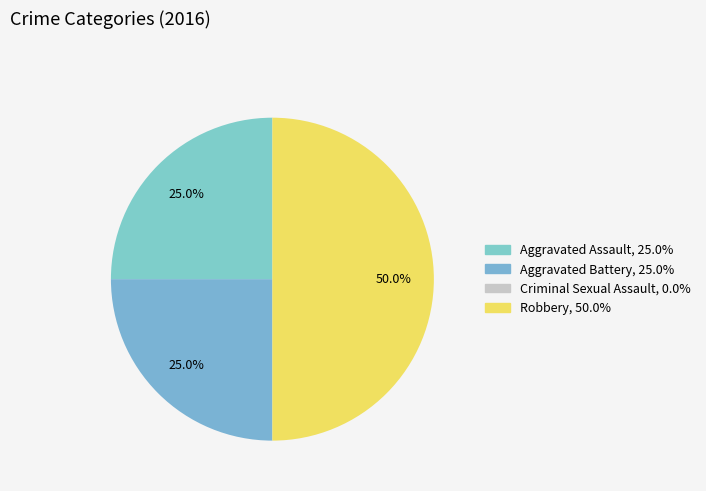

What is the largest slice in the pie chart?

Robbery